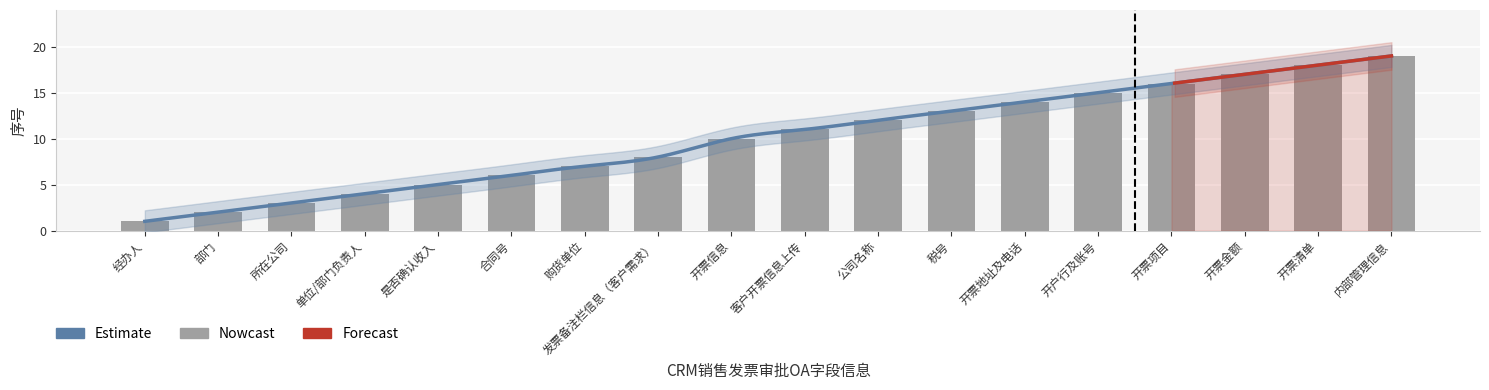

At which category does the chart reach its minimum across all series?

经办人